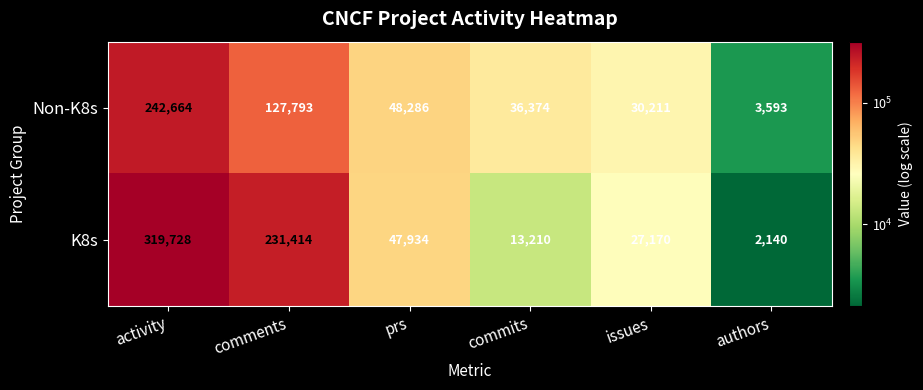

What is the total value across all series at activity?

562392